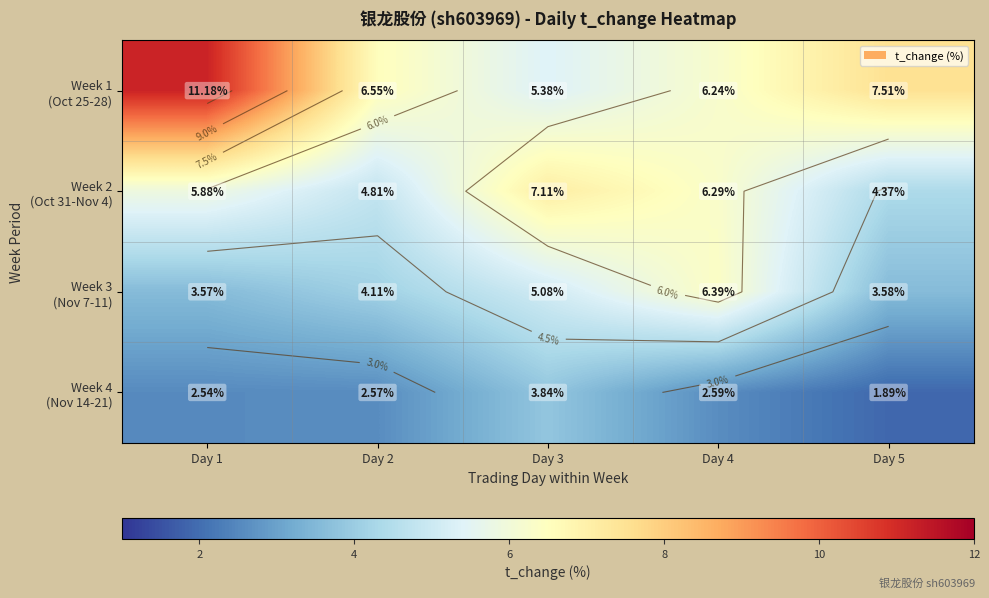

Which series has the largest total across all categories?

Week 1 (Oct 25-28)